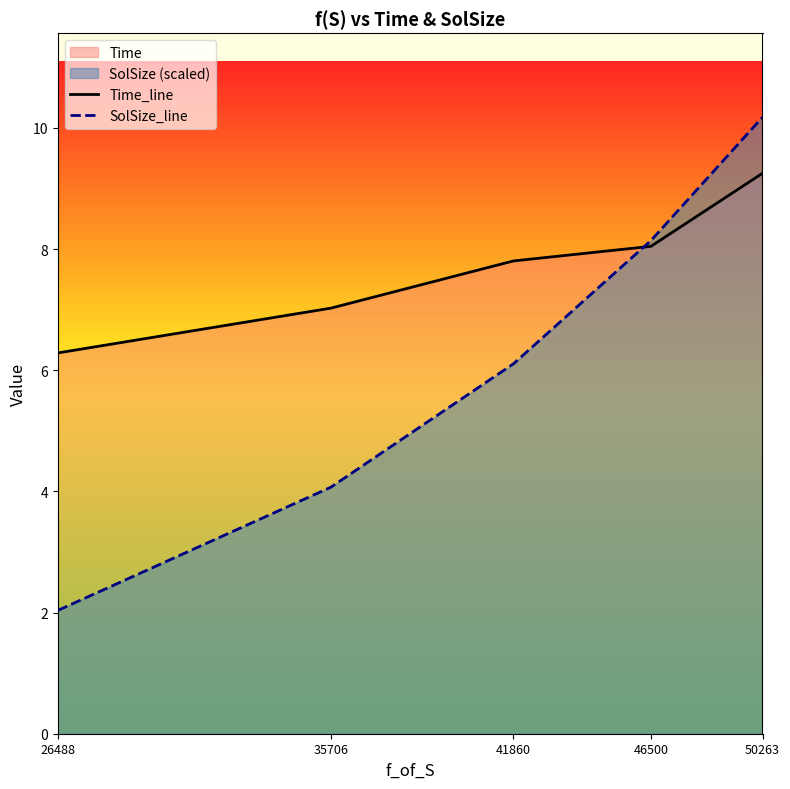

What is the maximum value for SolSize_line?

10.2